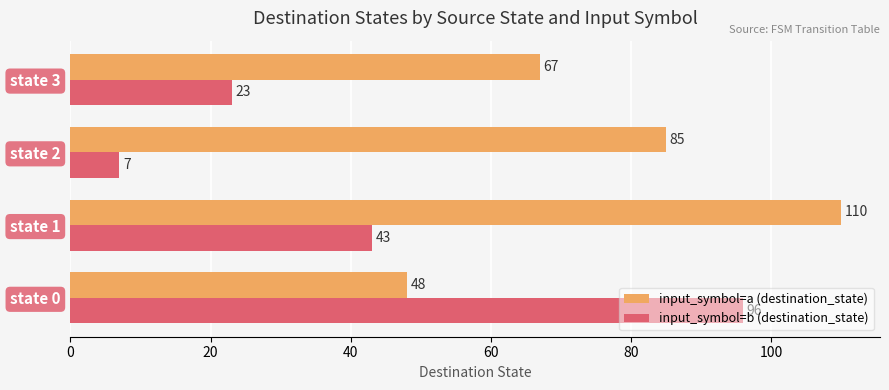

What is the sum of the input_symbol=b (destination_state) values at state 2 and state 1?

50